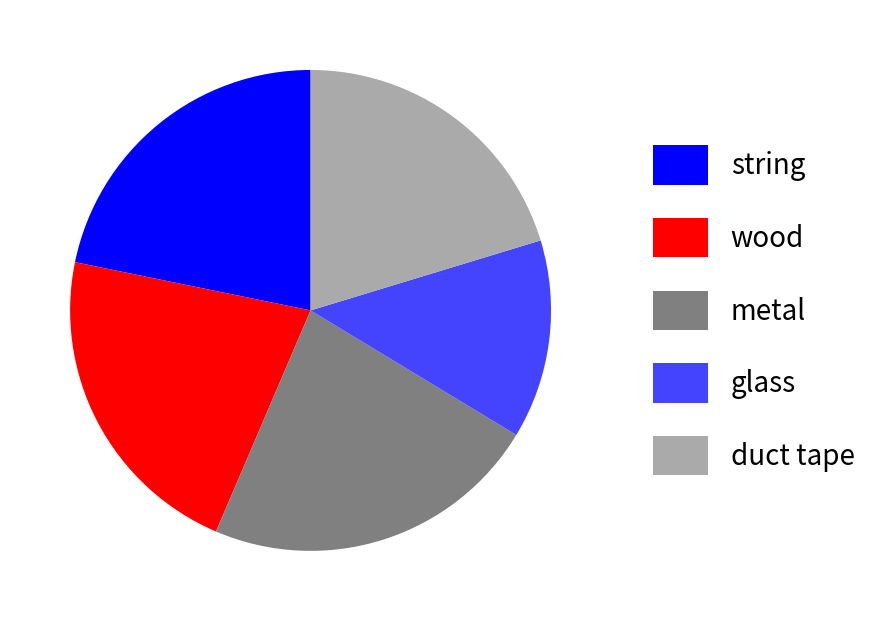

Which slice is the smallest?

glass